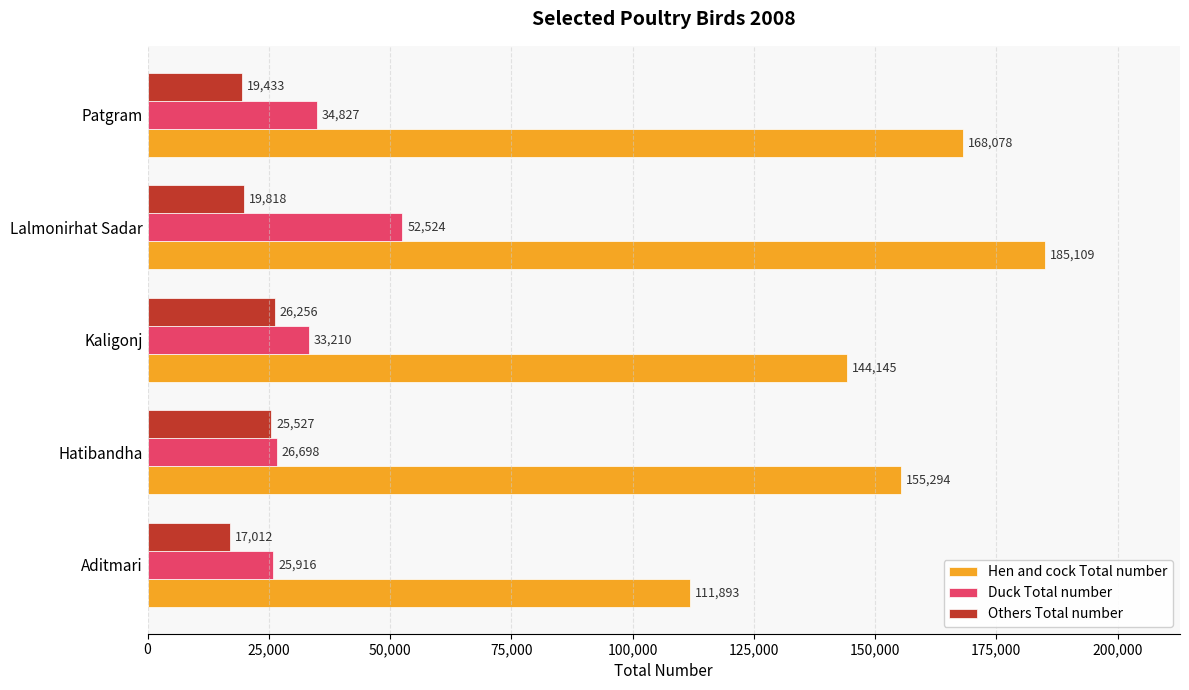

What is the sum of all Hen and cock Total number values?

764519